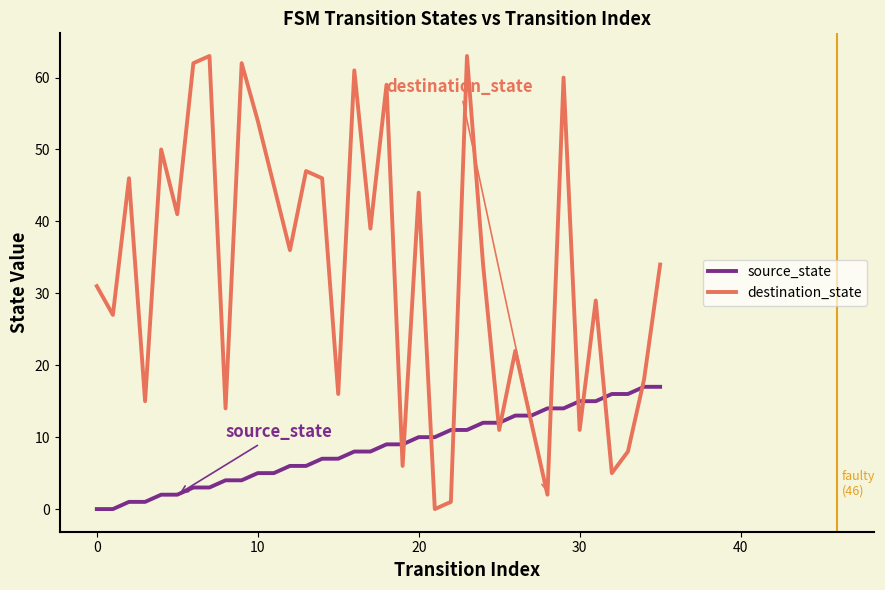

List the series in order of their overall mean, highest first.

destination_state, source_state